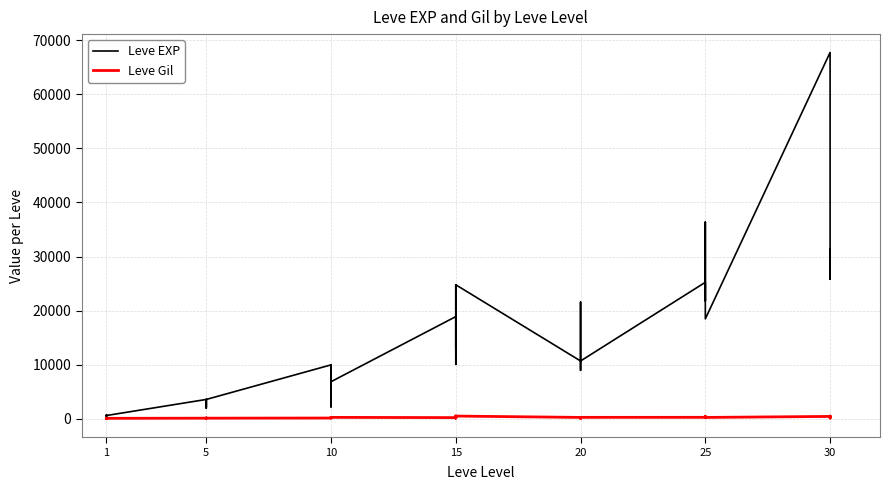

Is this an area chart (filled region under the line)?

No